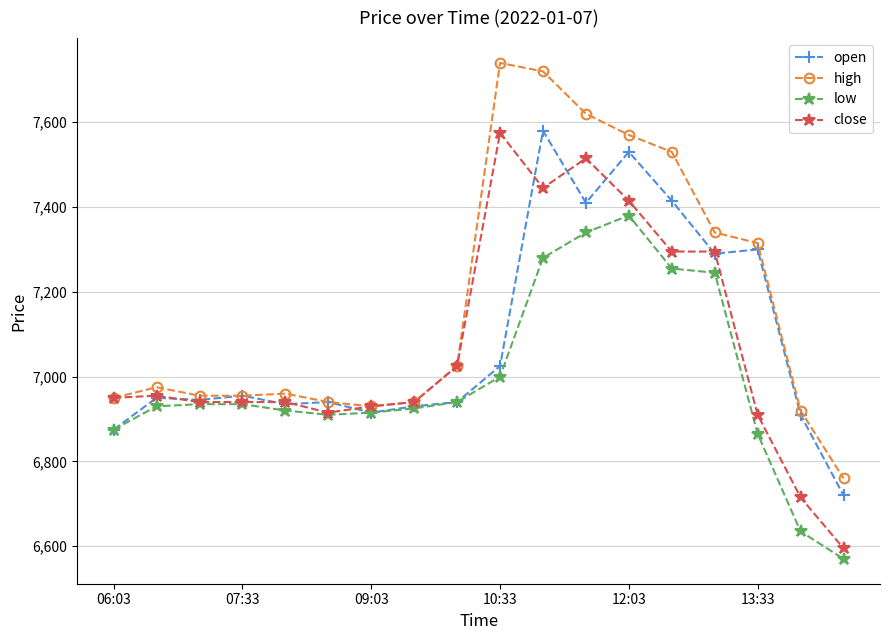

At how many categories does at least one series exceed 7362?

5